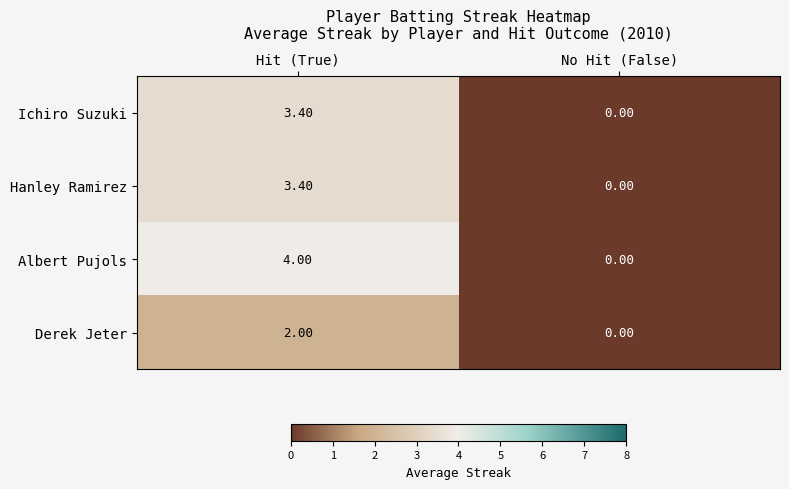

At which label does Hanley Ramirez reach its minimum?

No Hit (False)